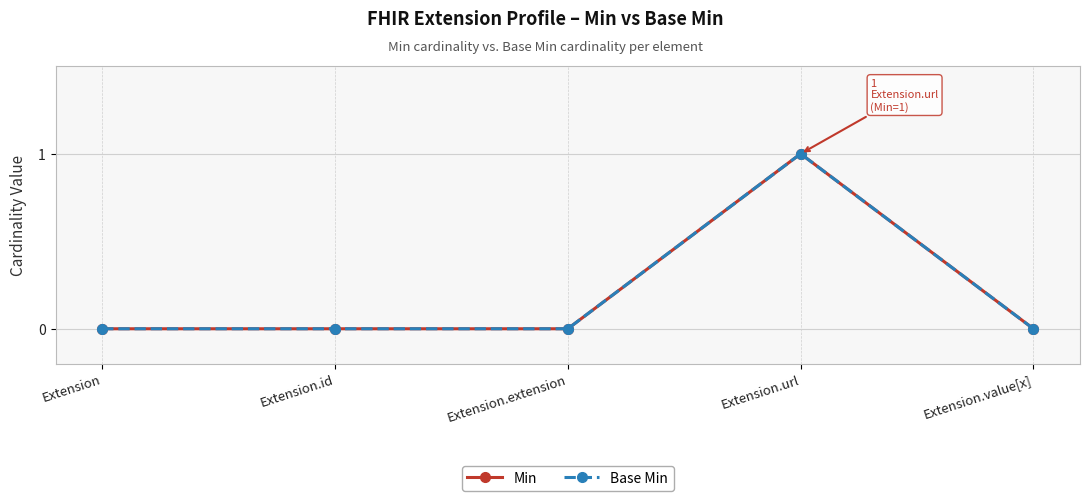

What are all the series names shown in the legend?

Min, Base Min